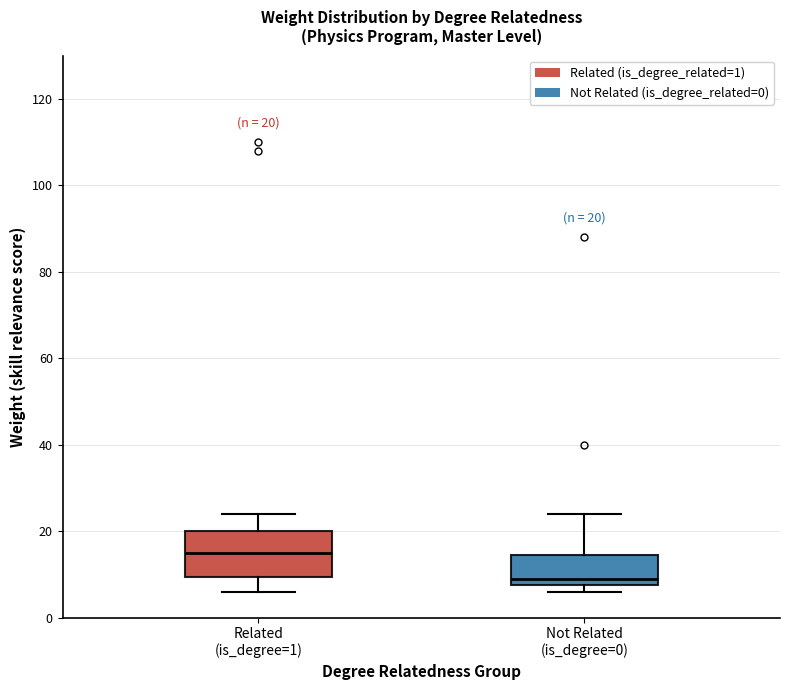

Which box is the tallest, from its lower edge to its upper edge?

Related (is_degree=1)